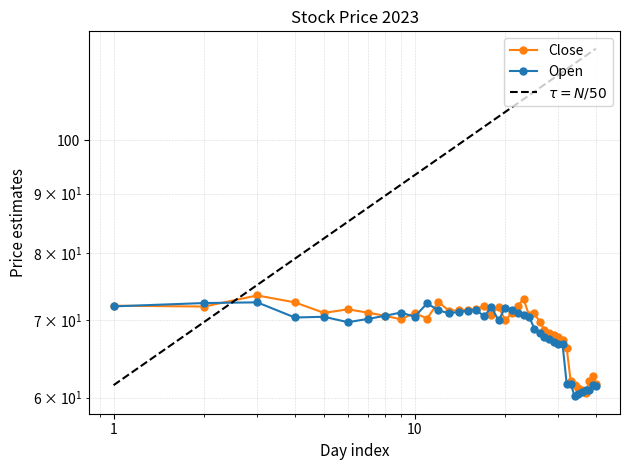

What is the value of the Open point at the 33rd from the left?

61.6